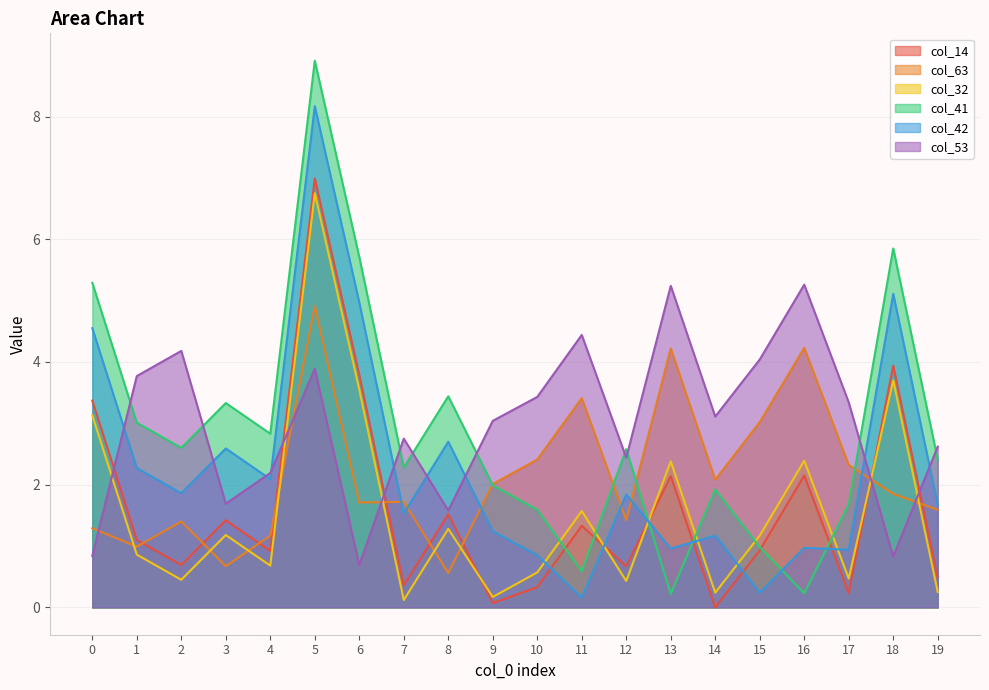

How many lines are shown in the chart?

6